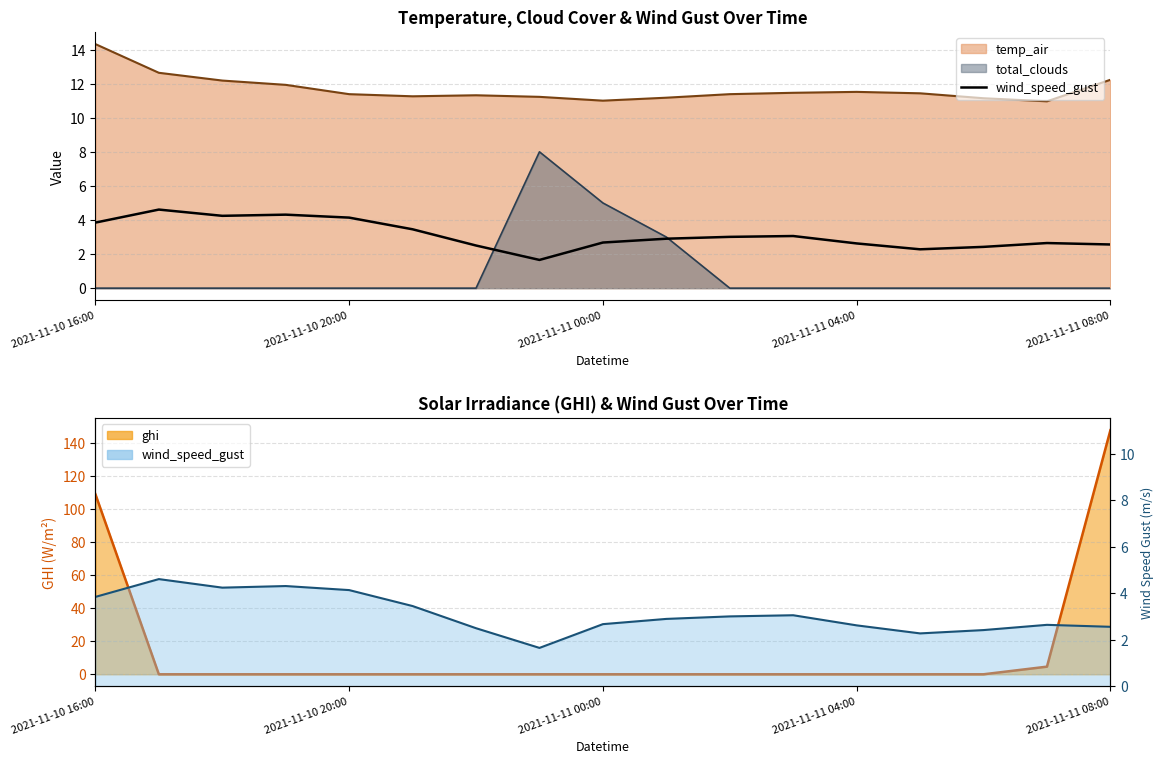

Reading left to right, extract all data points from this chart.

3.8	4.6	4.2	4.3	4.1	3.5	2.5	1.7	2.7	2.9	3.0	3.1	2.6	2.3	2.4	2.6	2.6